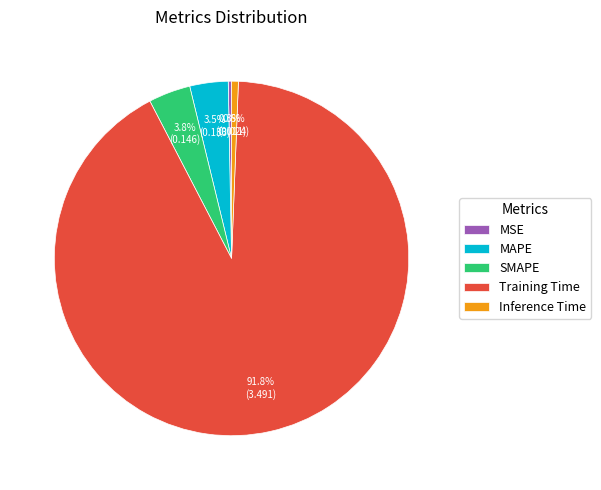

To the nearest percent, what is the average slice percentage?

20%